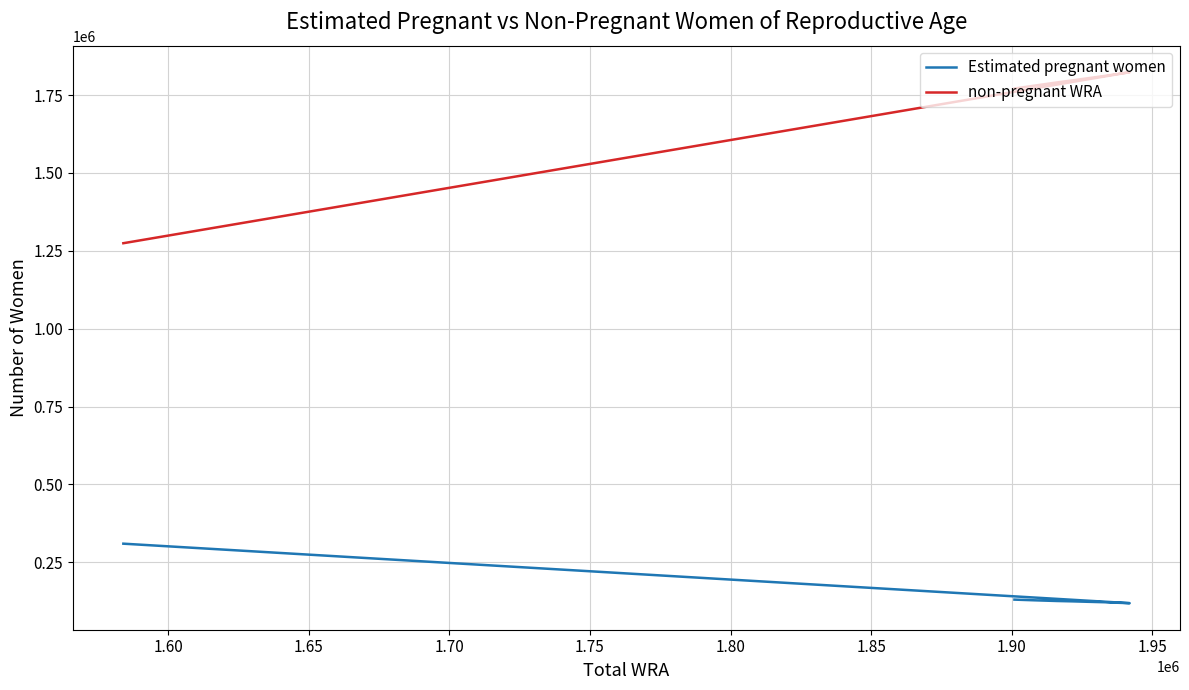

True or false: Estimated pregnant women has a value of 118566.0 at 1.90.

True